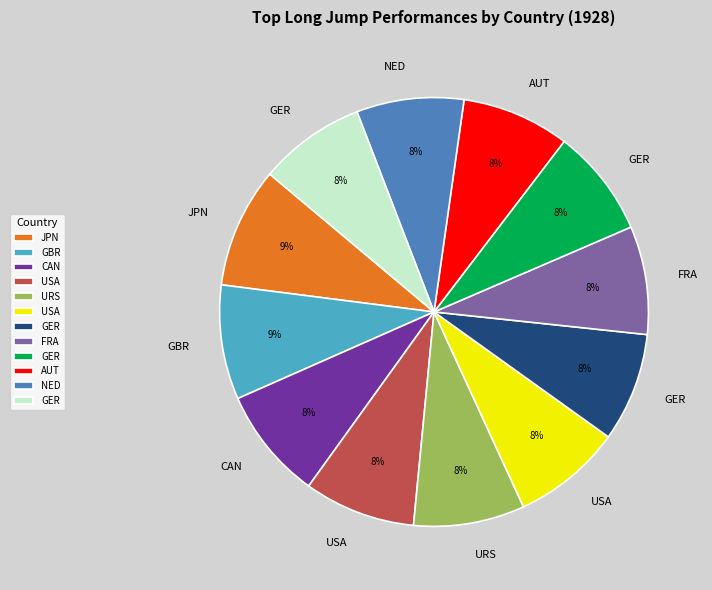

Does any single category account for the majority?

No